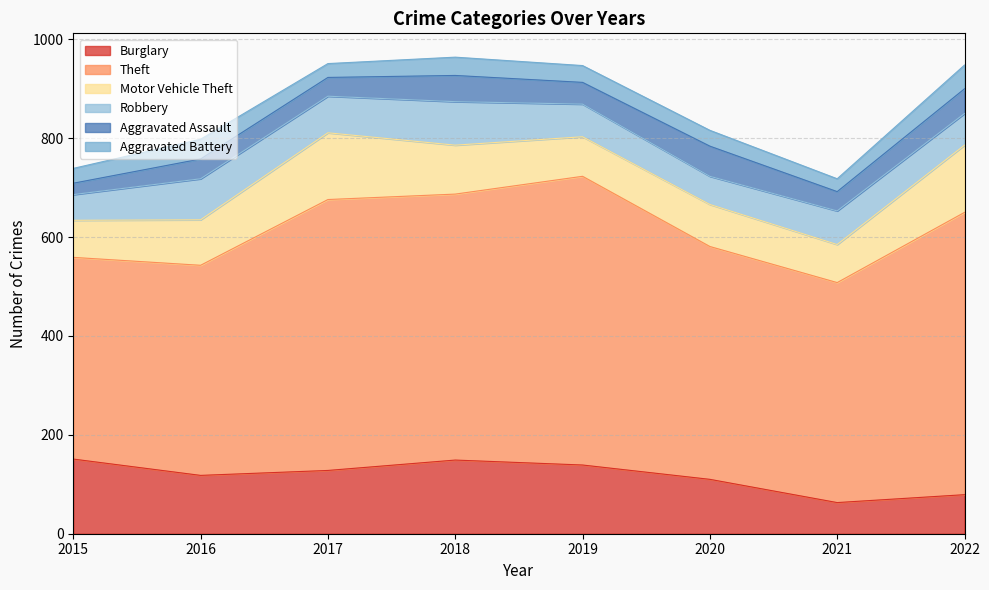

Reading left to right, list all the values displayed in this chart.

Burglary: 2015=151	2016=118	2017=128	2018=149	2019=139	2020=110	2021=63	2022=79
Theft: 2015=408	2016=425	2017=548	2018=538	2019=584	2020=471	2021=445	2022=571
Motor Vehicle Theft: 2015=75	2016=92	2017=135	2018=99	2019=80	2020=85	2021=77	2022=136
Robbery: 2015=52	2016=83	2017=74	2018=88	2019=66	2020=57	2021=68	2022=64
Aggravated Assault: 2015=23	2016=40	2017=38	2018=53	2019=44	2020=61	2021=39	2022=50
Aggravated Battery: 2015=30	2016=40	2017=28	2018=37	2019=34	2020=32	2021=26	2022=48